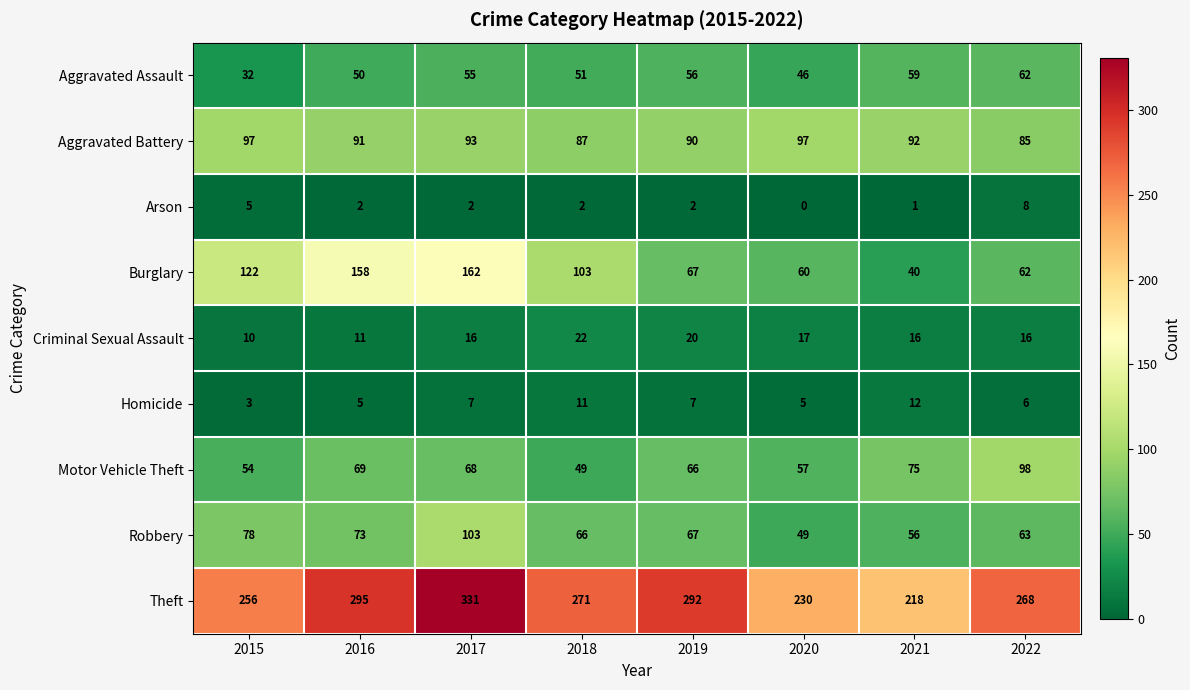

Between 2018 and 2020, which series saw the biggest shift?

Burglary